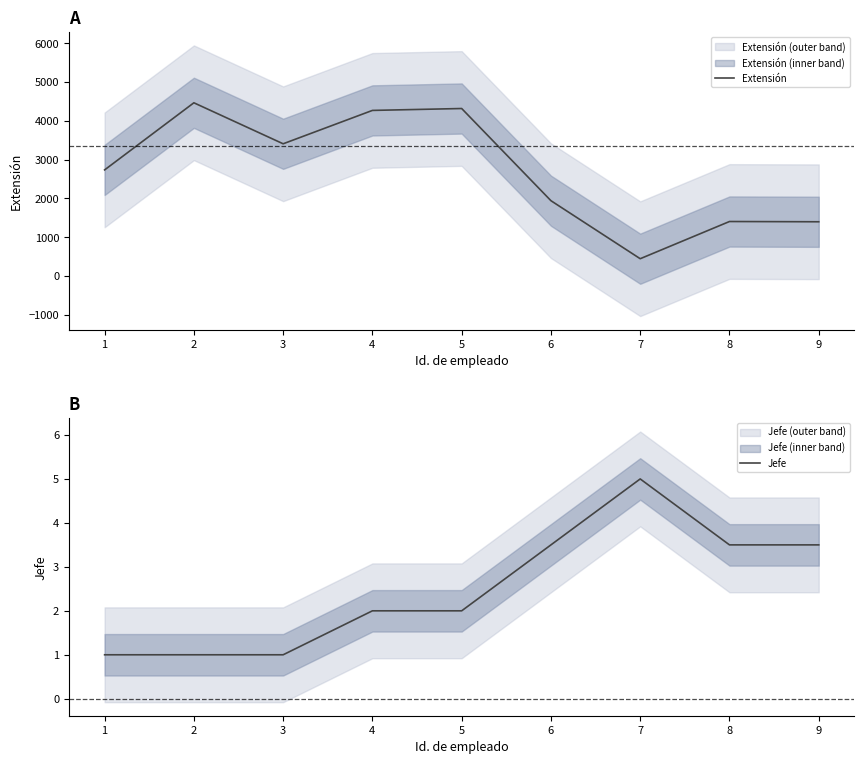

Between 8 and 3, which is larger?

3